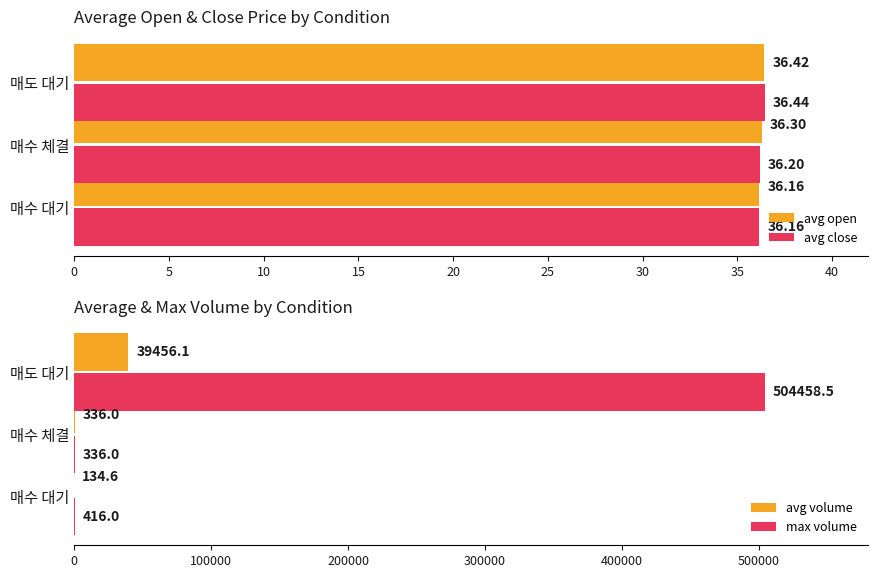

Is the value of avg close at 매수 체결 greater than the value of avg open at 매도 대기?

No